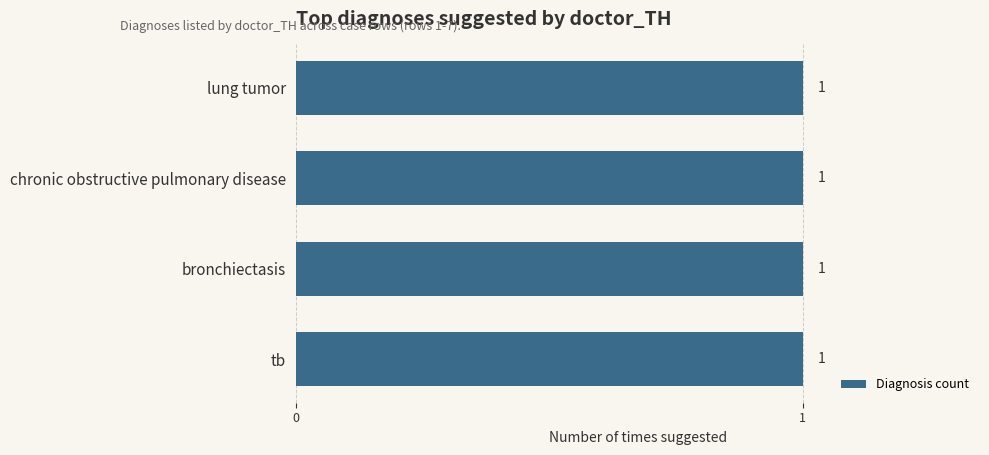

Does the chart contain any negative values?

No